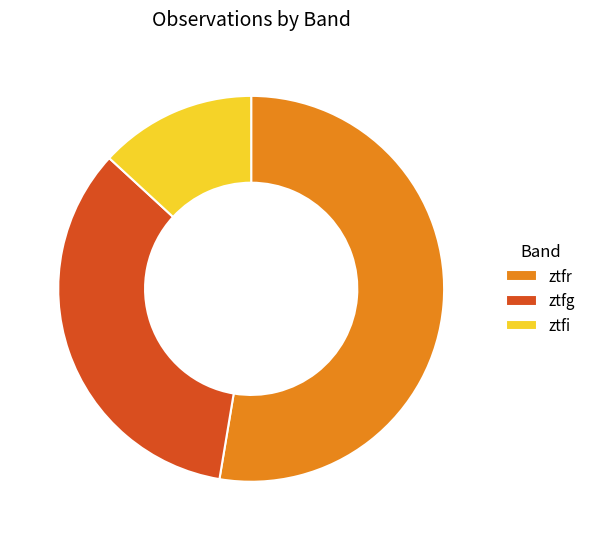

Is it true that ztfr is 53% of the pie?

True